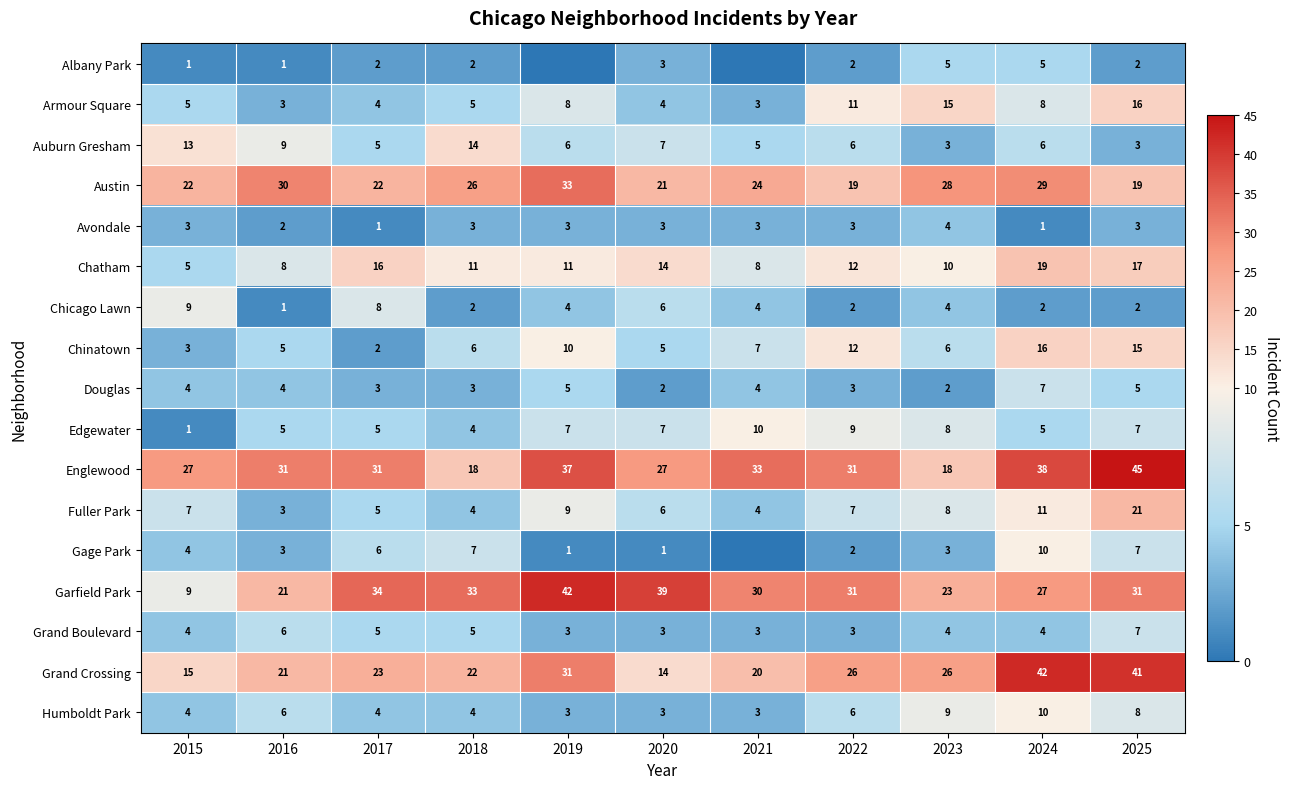

What is the total value across all series at 2025?

249